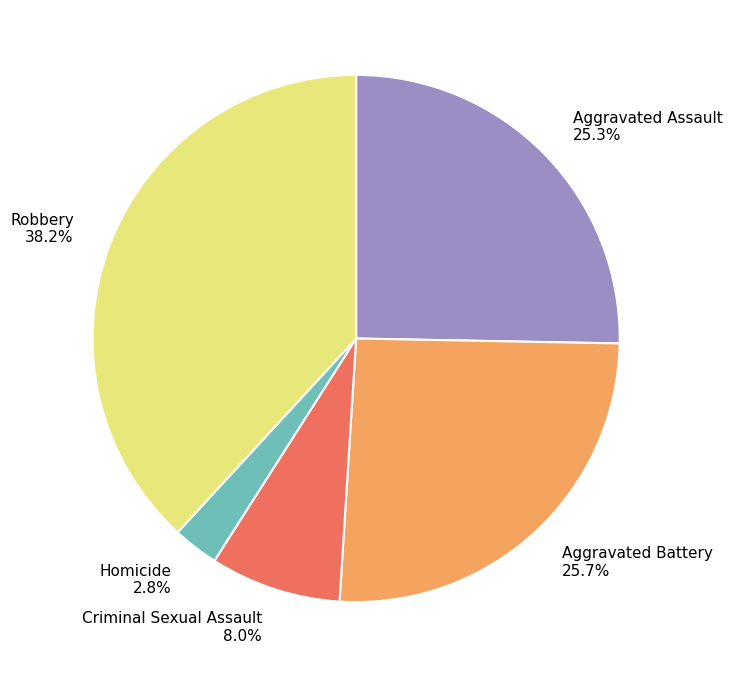

To the nearest percent, what is the difference between the largest and smallest slice percentages?

35%